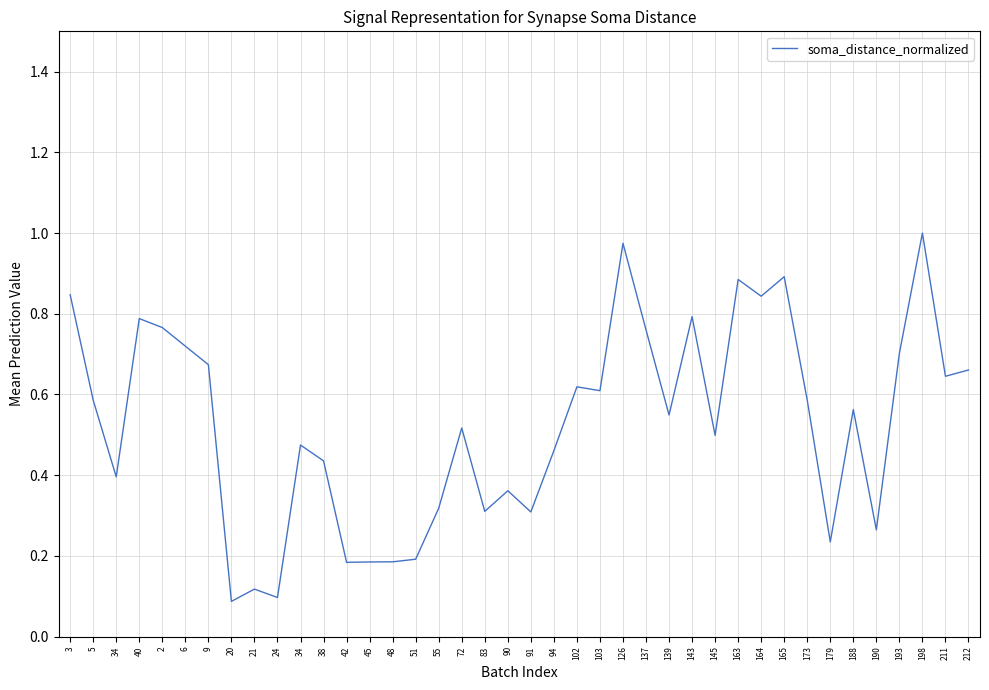

What is the label of the 40th point from the left?

212